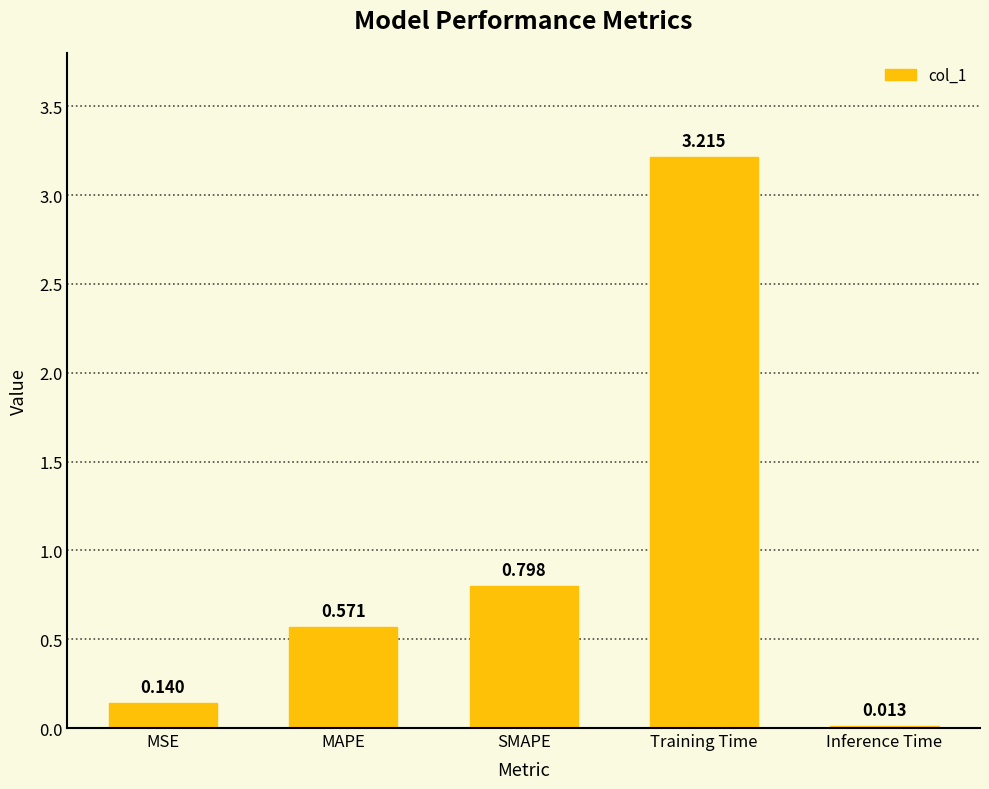

What is the difference between the values at SMAPE and MSE?

0.7